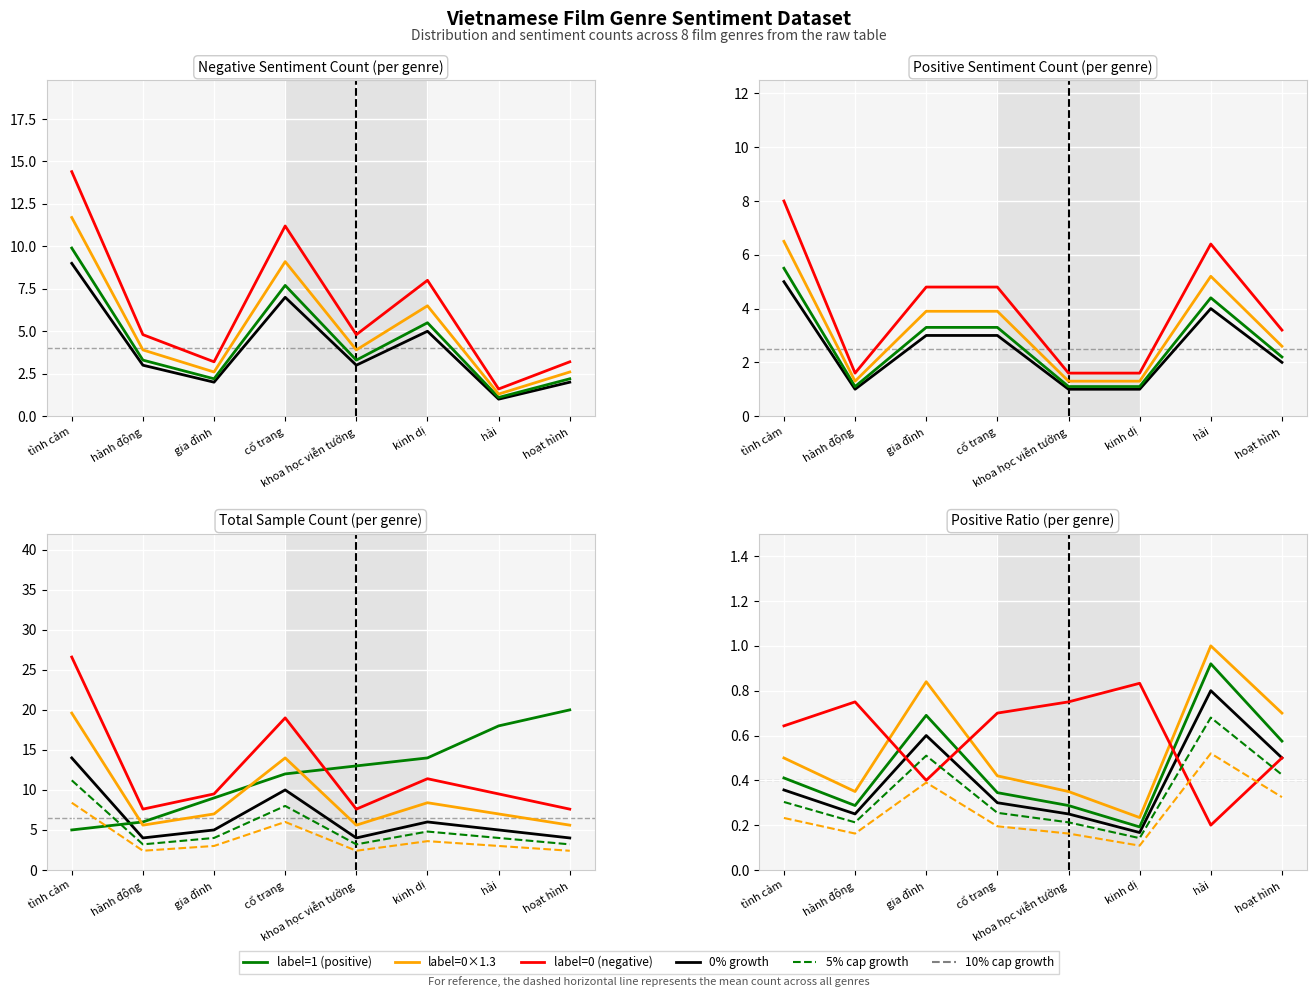

The label=0 (negative) series shows 0.5 at hài. True or false?

False